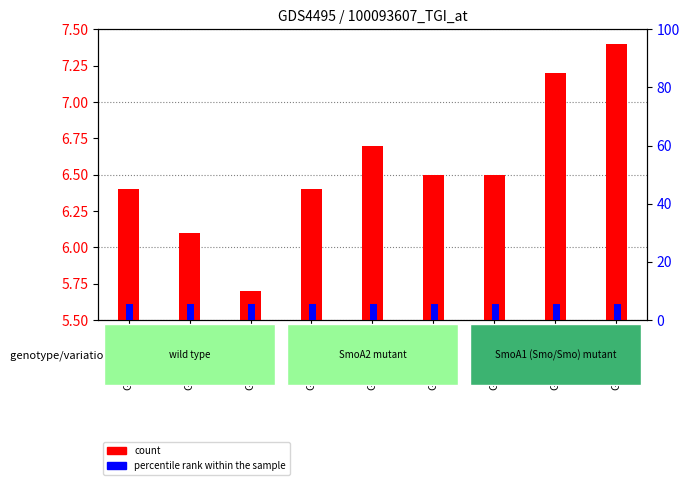

Reading left to right, what are all the values shown in this chart?

count: GSM840088=6.4	GSM840089=6.1	GSM840090=5.7	GSM840091=6.4	GSM840092=6.7	GSM840093=6.5	GSM840094=6.5	GSM840095=7.2	GSM840096=7.4
percentile rank within the sample: GSM840088=5.5	GSM840089=5.5	GSM840090=5.5	GSM840091=5.5	GSM840092=5.6	GSM840093=5.5	GSM840094=5.5	GSM840095=5.5	GSM840096=5.6